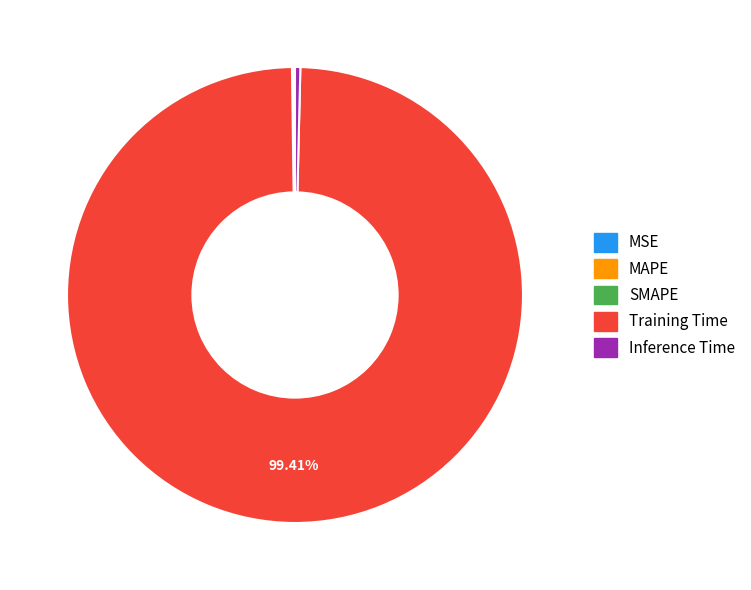

What is the majority slice?

Training Time